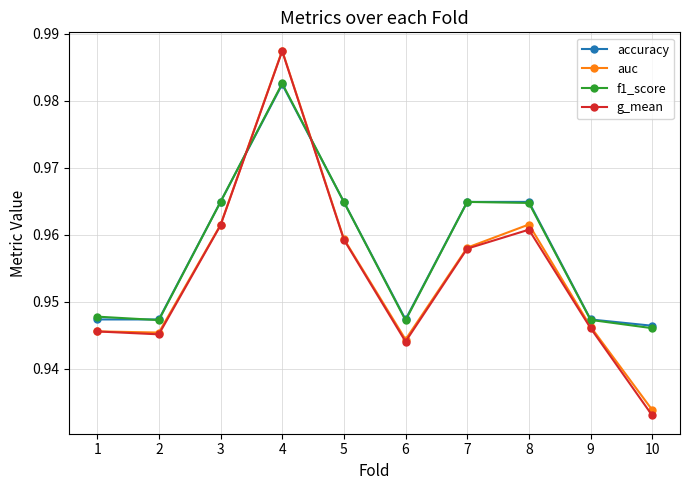

At how many categories does at least one series exceed 0?

10